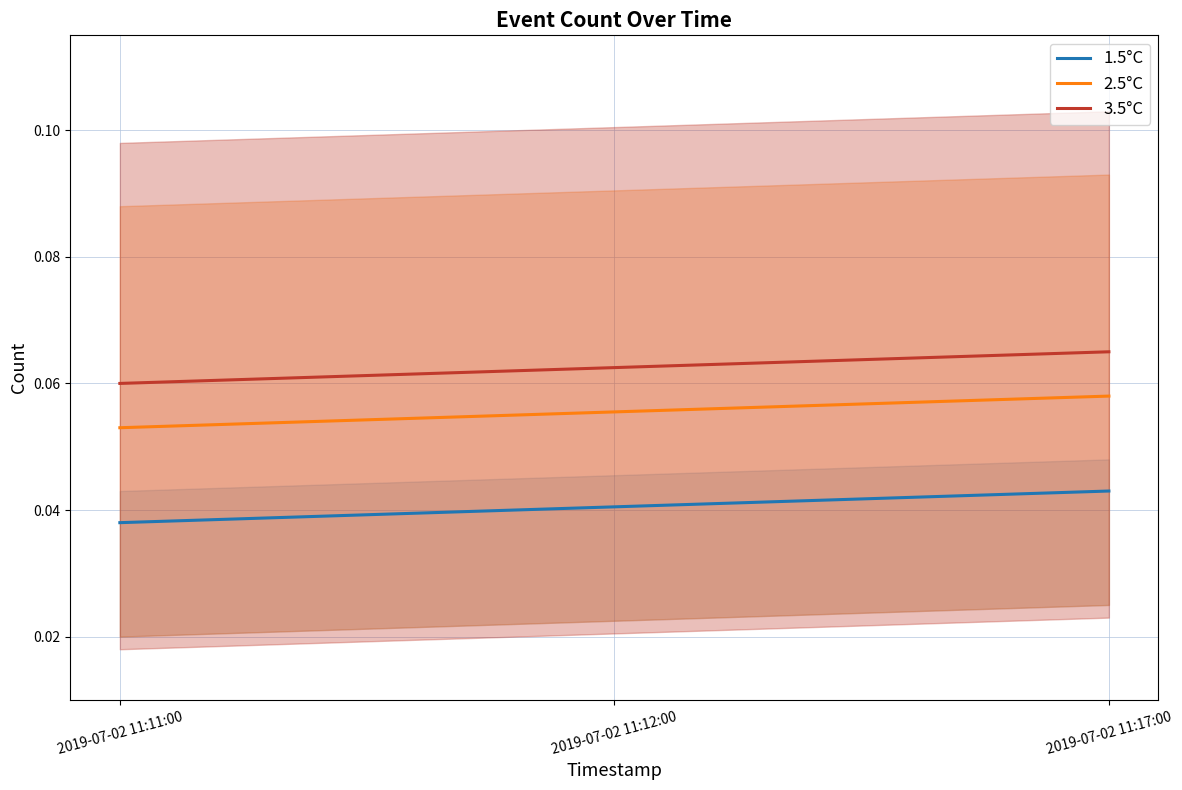

Which series has the largest total across all categories?

3.5°C